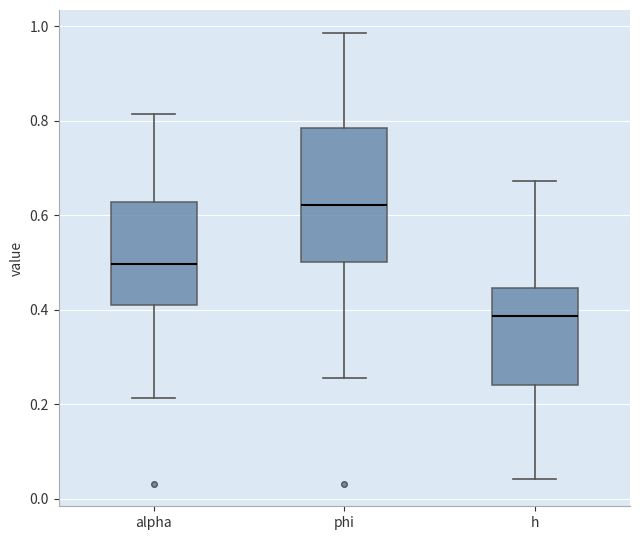

Reading left to right, transcribe this box plot: for each box, give where its median line is, the range the box spans, and where its two whiskers end, as read against the y-axis. The values are not printed on the chart, so give them approximately, as read against the axis.

alpha: median 0.50, box 0.40 to 0.62, whiskers 0.22 to 0.82
phi: median 0.62, box 0.50 to 0.78, whiskers 0.26 to 0.98
h: median 0.38, box 0.24 to 0.44, whiskers 0.04 to 0.68